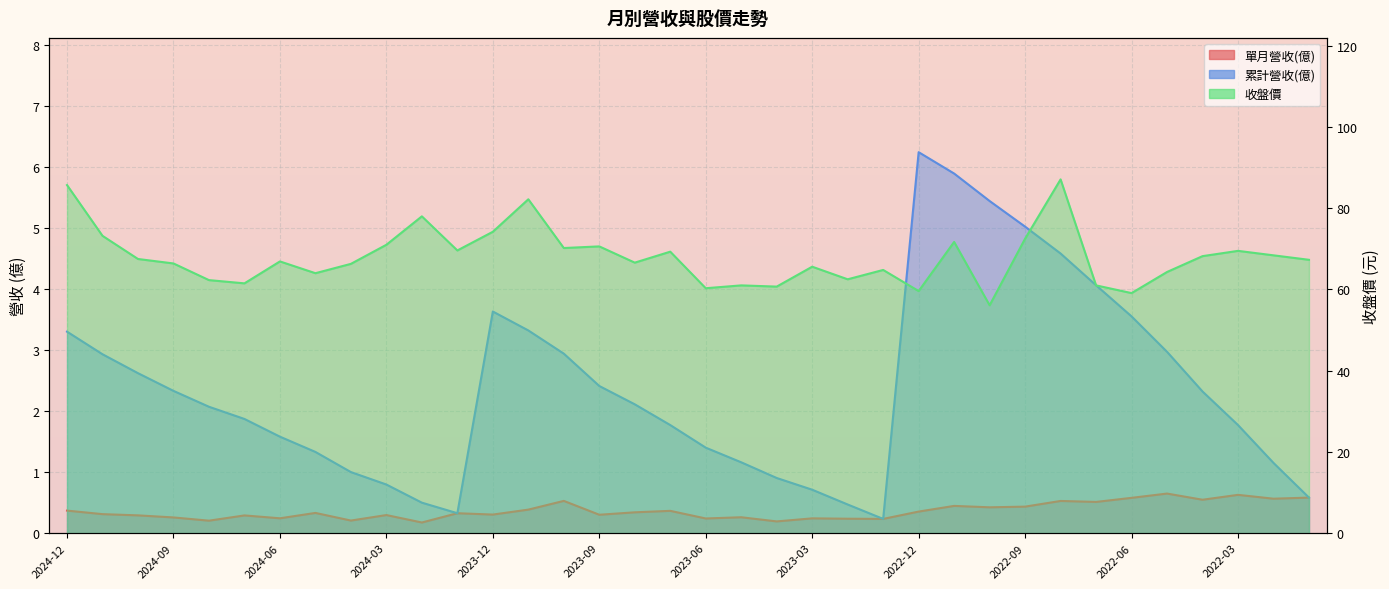

What is the approximate value of 累計營收(億) at 2022-09?

5.0